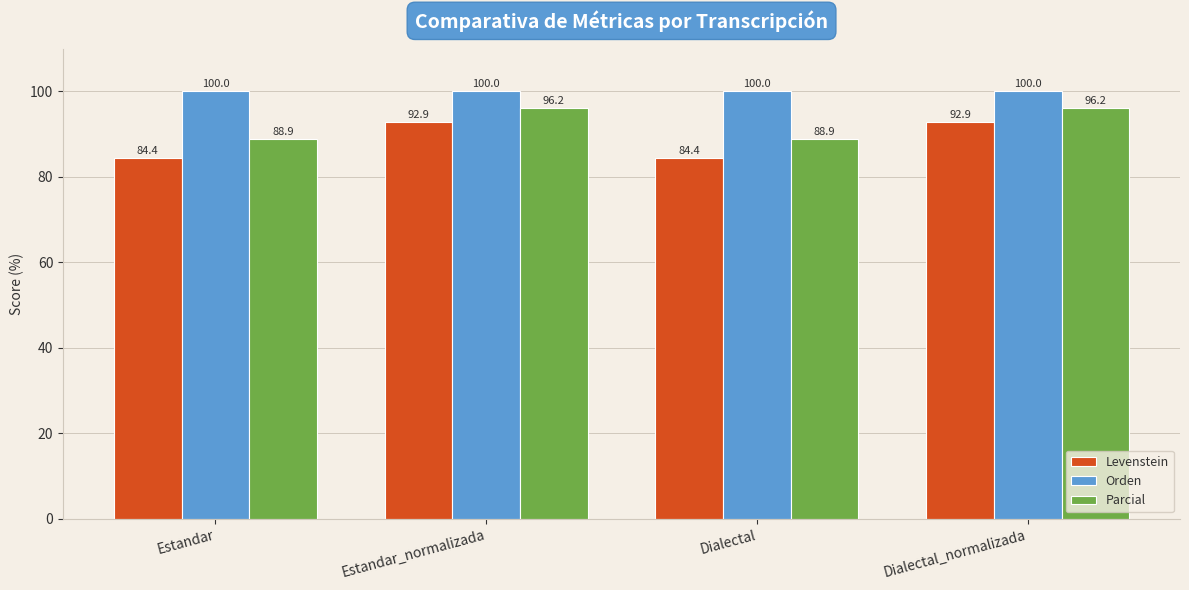

List the series in order of their peak value, lowest first.

Levenstein, Parcial, Orden